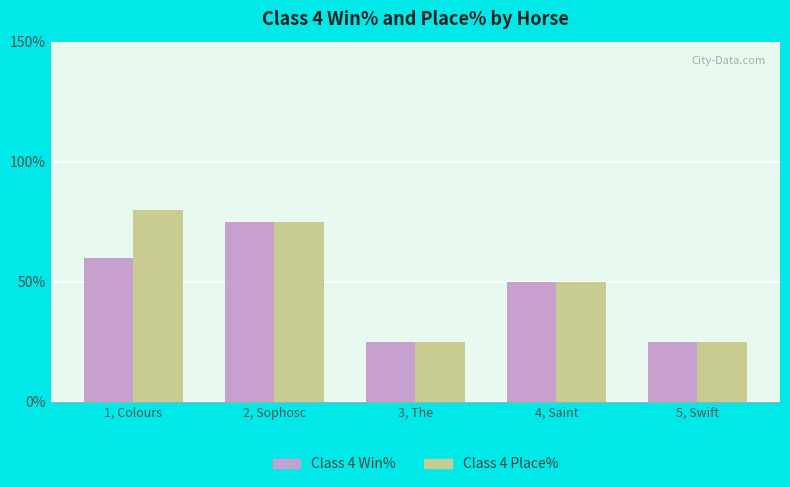

What is the label of the 3rd bar from the left?

3, The